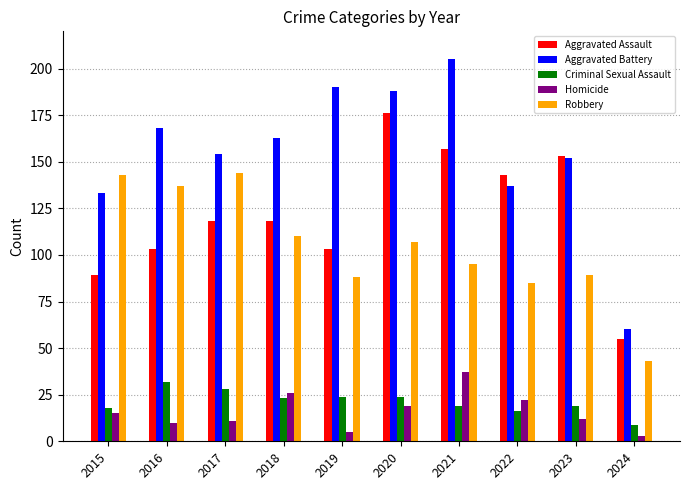

How many bars are there in total?

50